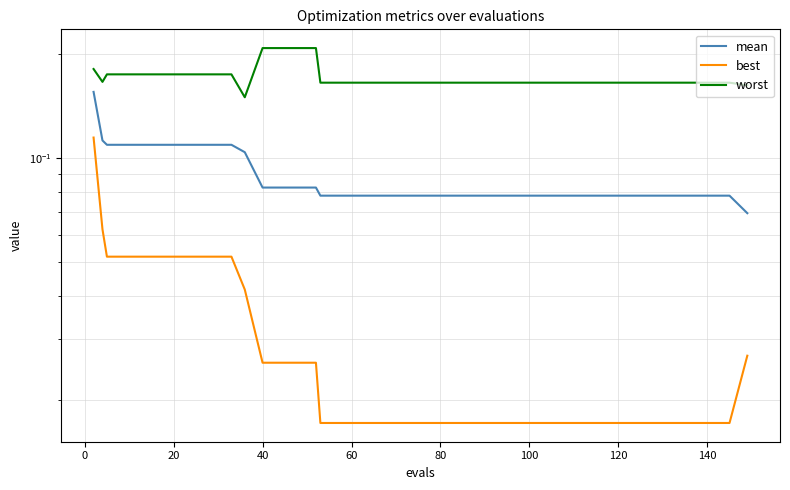

What is the sum of all mean values?

3.5